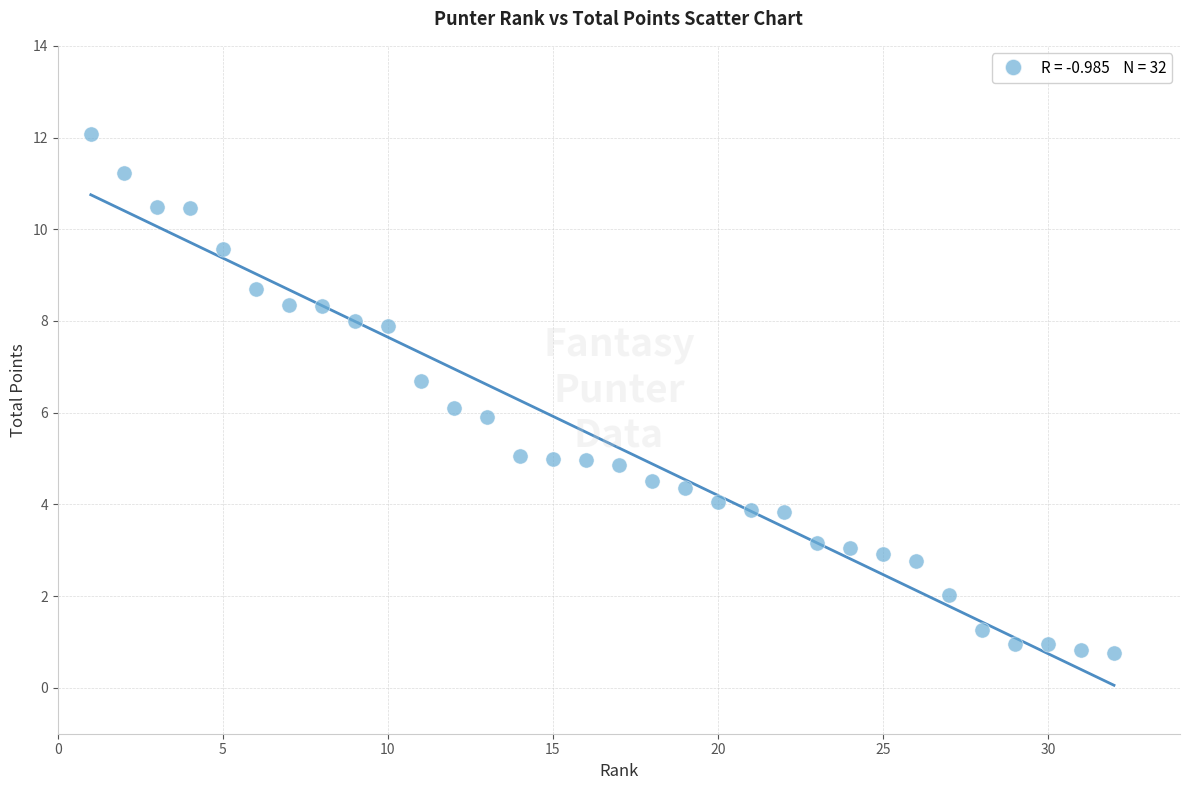

What is the range of Y values (max minus min)?

11.3